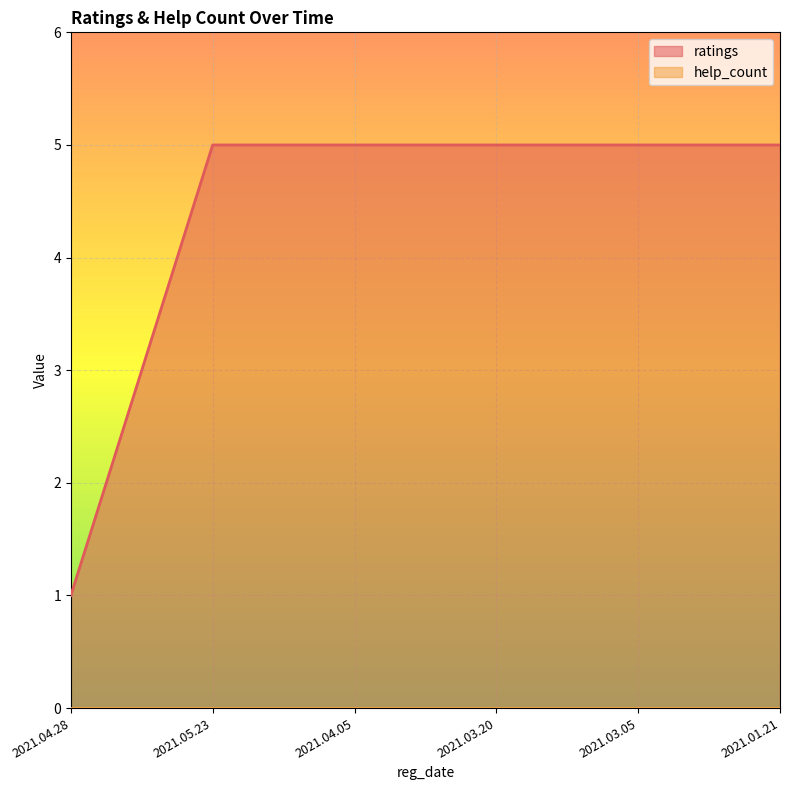

List the labels in order of value, largest first.

2021.05.23, 2021.04.05, 2021.03.20, 2021.03.05, 2021.01.21, 2021.04.28